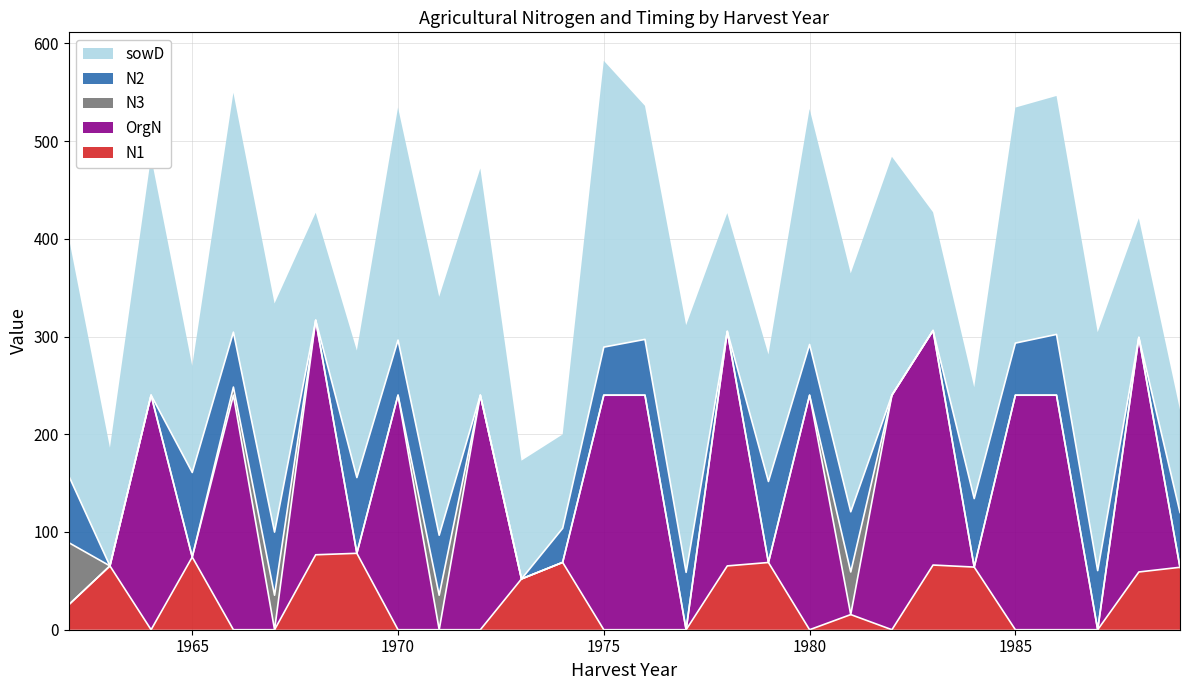

How many interior local peaks does the sowD series have?

5